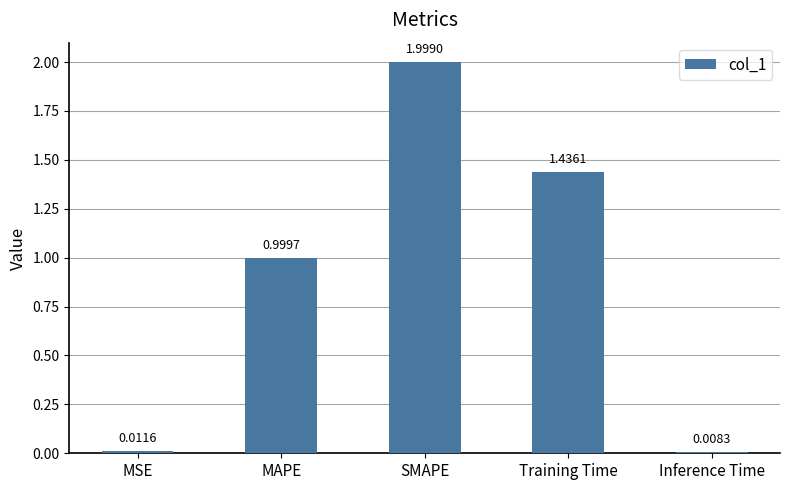

Rank the categories by value from highest to lowest.

SMAPE, Training Time, MAPE, MSE, Inference Time